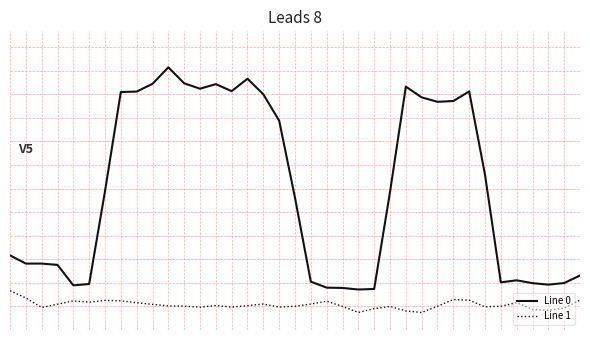

Does the chart have visible grid lines?

No